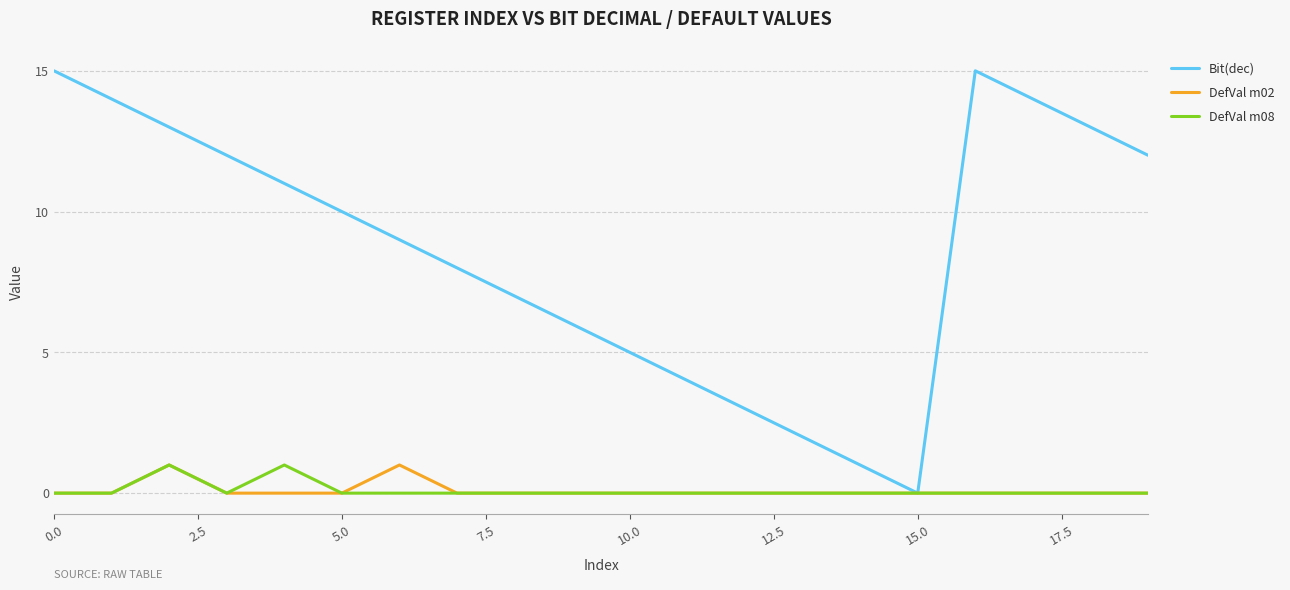

What is the difference between the second highest and minimum values in the DefVal m02 series?

1